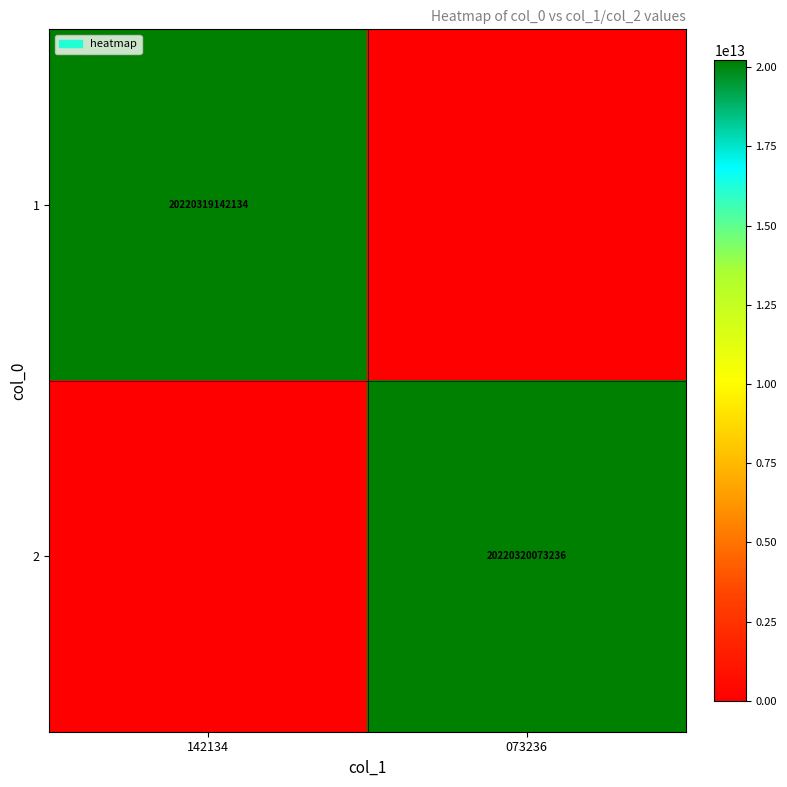

Is the value of 2 at 073236 greater than the value of 1 at 142134?

Yes